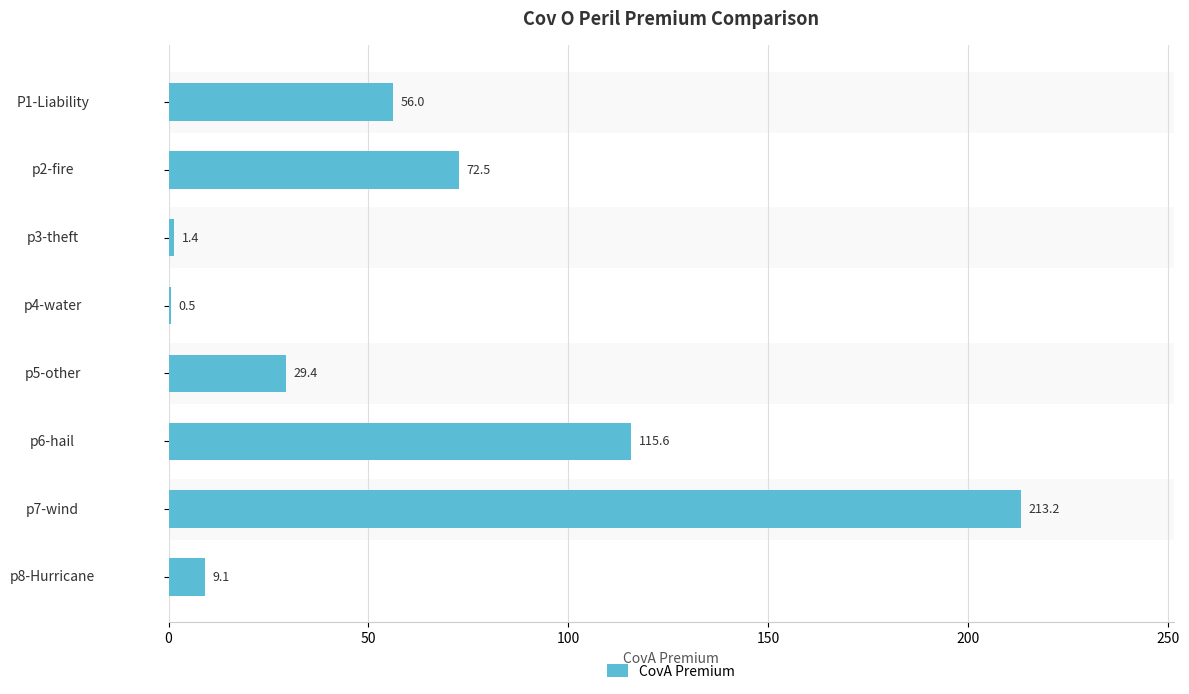

Are the bars grouped side by side (vs. stacked)?

No